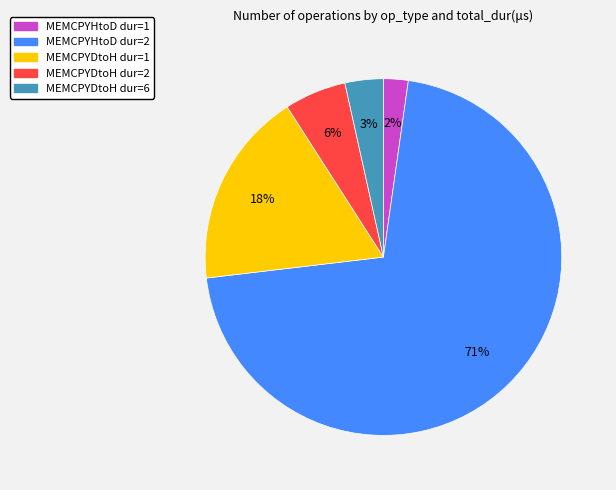

To the nearest percent, what is the difference between the largest and smallest slice percentages?

69%